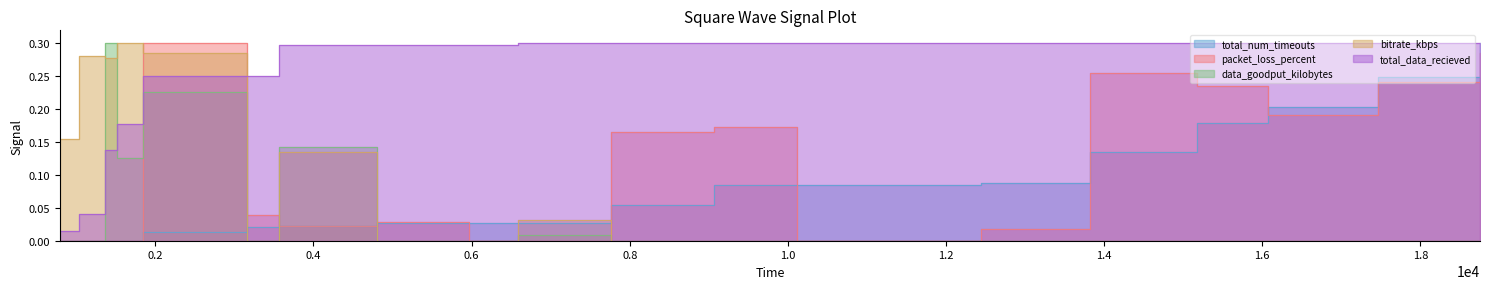

What is the difference between the second highest and second lowest values in the packet_loss_percent series?

0.3